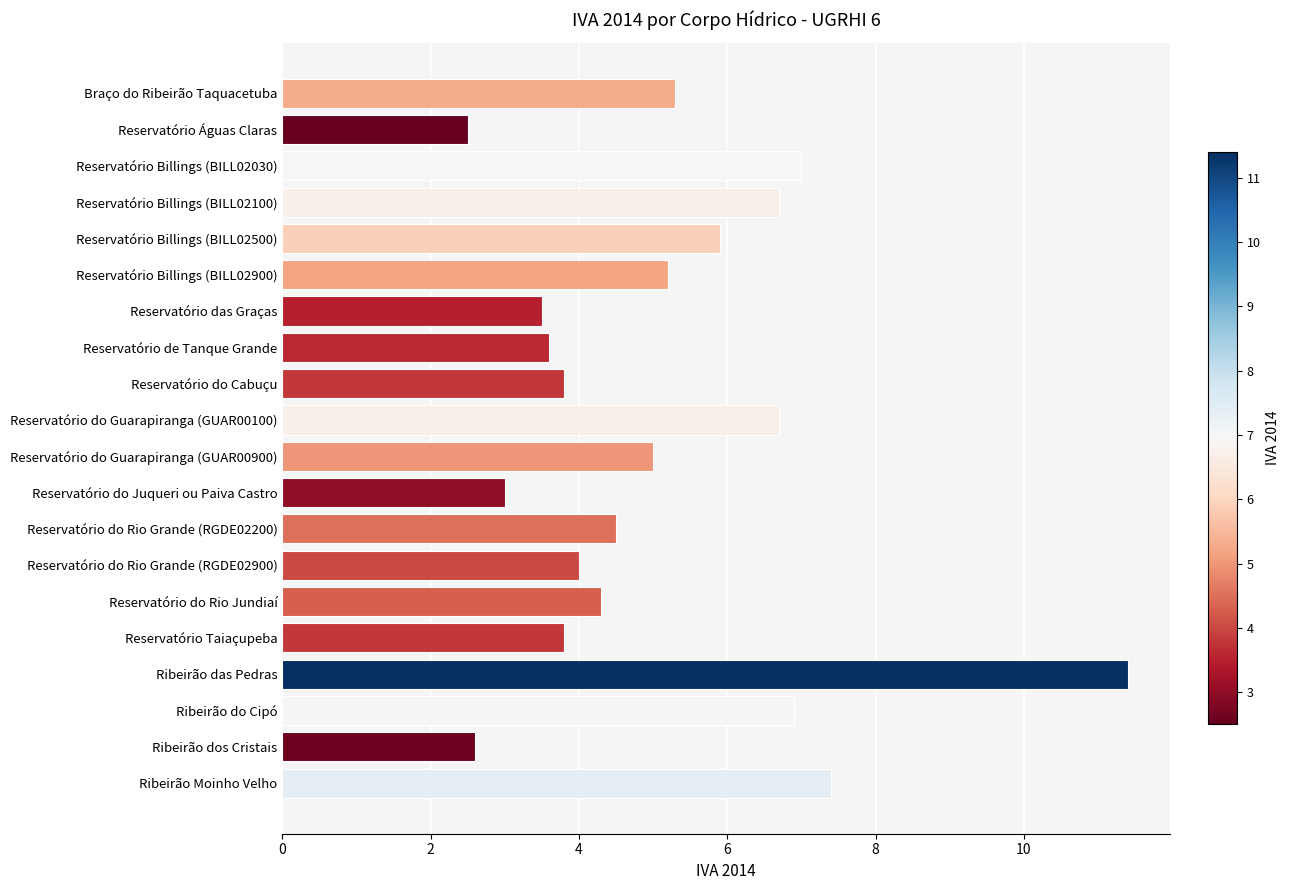

What is the sum of the values at Reservatório Billings (BILL02030) and Ribeirão dos Cristais?

9.6